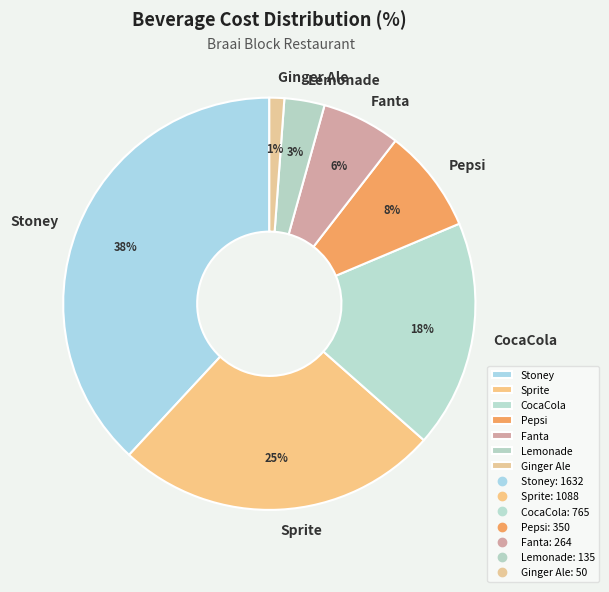

Does any single category account for the majority?

No